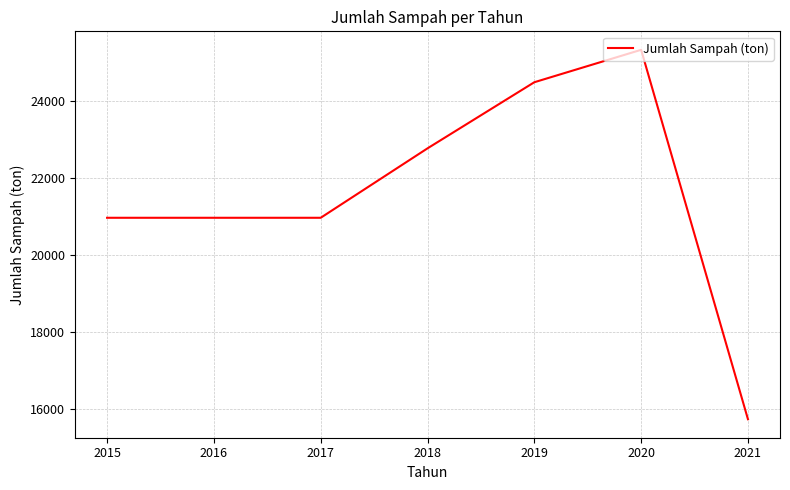

True or false: the data shows 6409.8 at 2021.

False